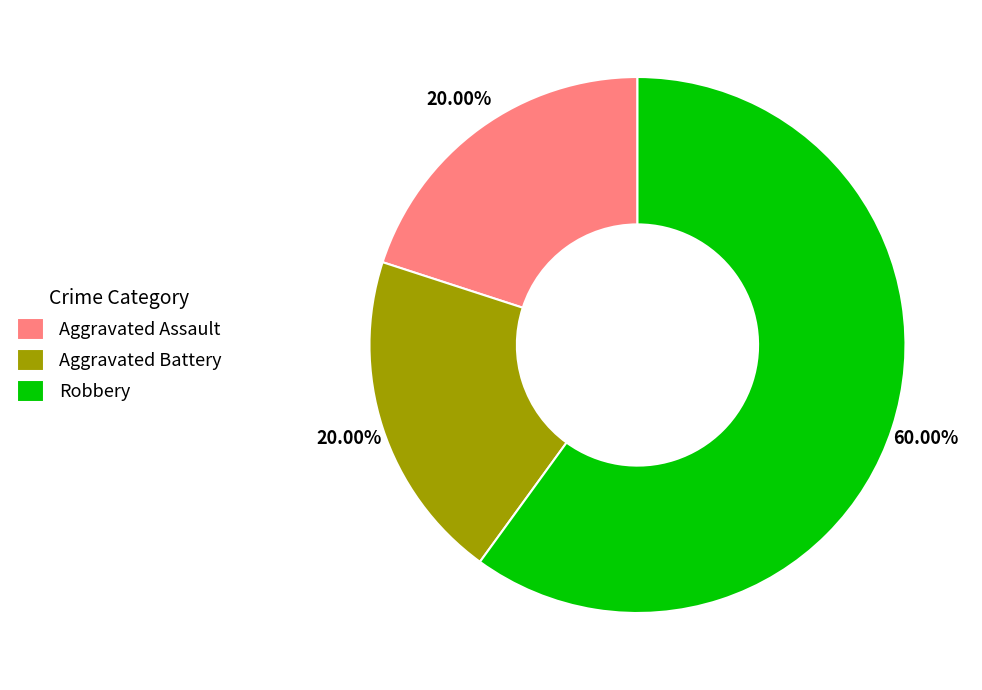

What is the ratio of the value at Aggravated Assault to the value at Robbery?

0.3